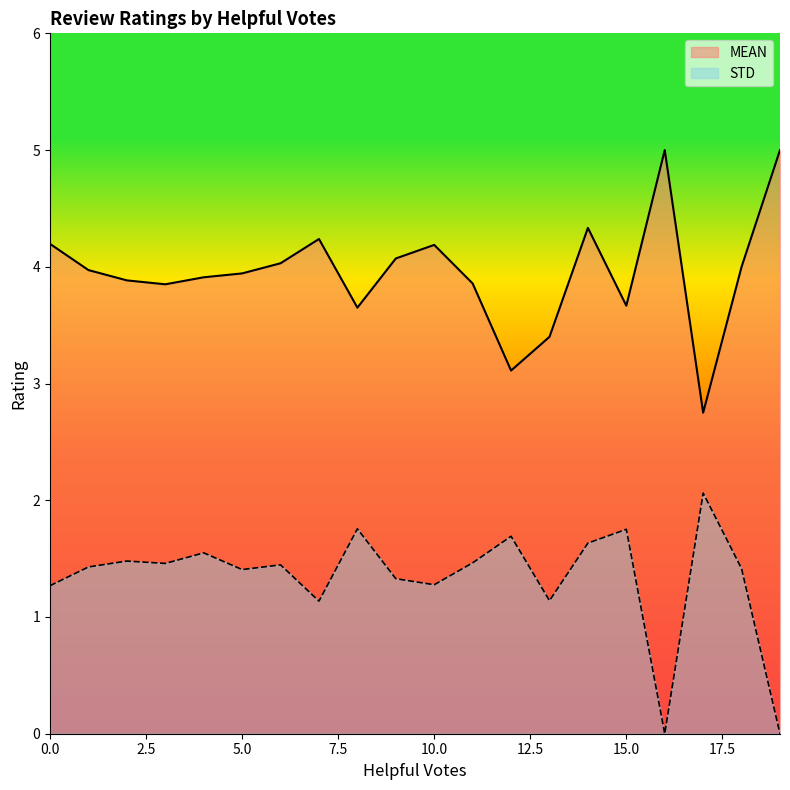

Which series has the largest total across all categories?

MEAN